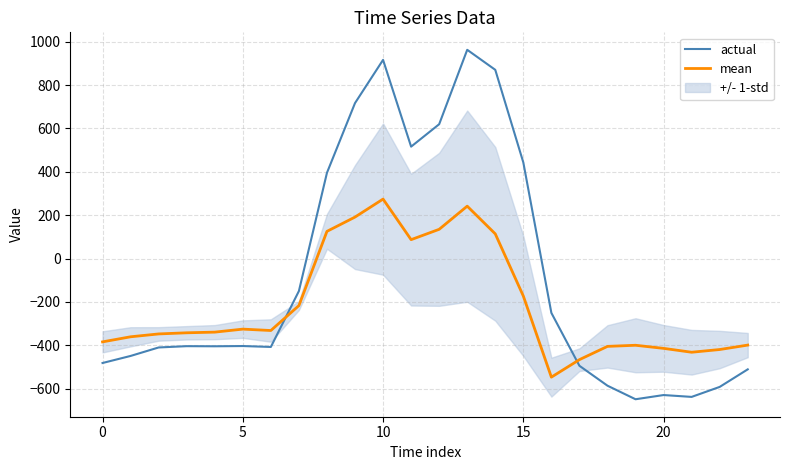

Count the number of categories in the chart.

24